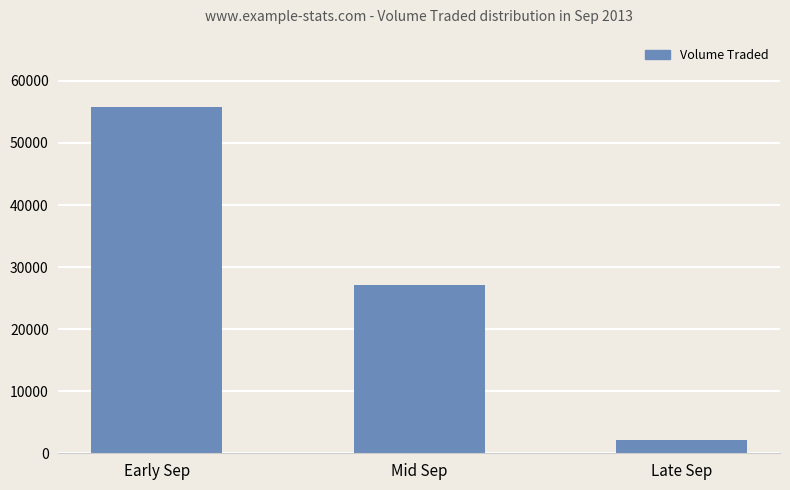

What is the change in value from Early Sep to Mid Sep?

-28700